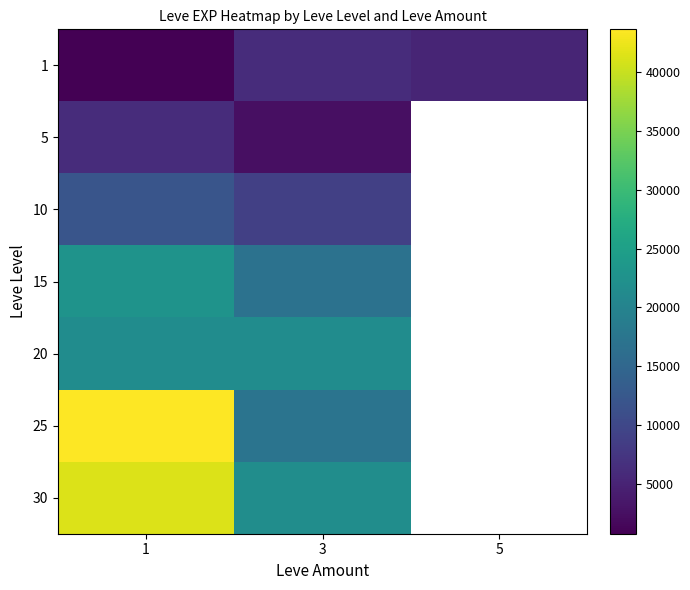

True or false: 20 has a value of 8751.5 at 3.

False